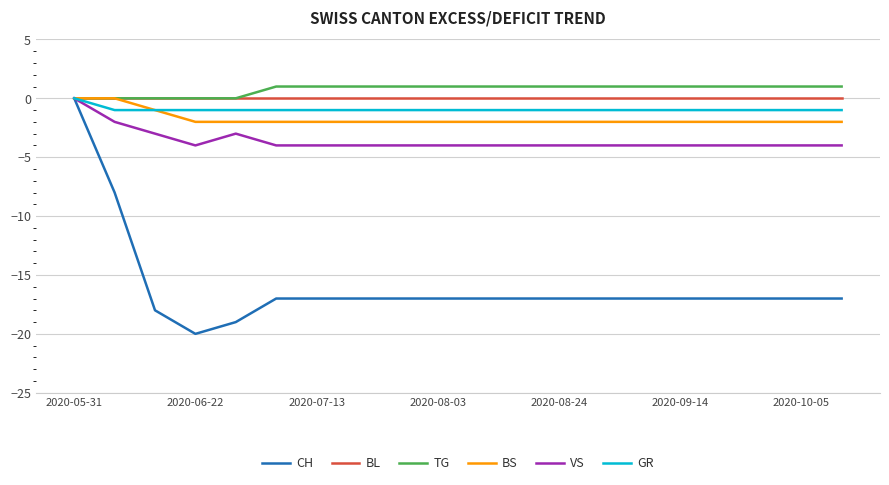

Reading left to right, what are all the values shown in this chart?

CH: 0	-8	-18	-20	-19	-17	-17	-17	-17	-17	-17	-17	-17	-17	-17	-17	-17	-17	-17	-17
BL: 0	0	0	0	0	0	0	0	0	0	0	0	0	0	0	0	0	0	0	0
TG: 0	0	0	0	0	1	1	1	1	1	1	1	1	1	1	1	1	1	1	1
BS: 0	0	-1	-2	-2	-2	-2	-2	-2	-2	-2	-2	-2	-2	-2	-2	-2	-2	-2	-2
VS: 0	-2	-3	-4	-3	-4	-4	-4	-4	-4	-4	-4	-4	-4	-4	-4	-4	-4	-4	-4
GR: 0	-1	-1	-1	-1	-1	-1	-1	-1	-1	-1	-1	-1	-1	-1	-1	-1	-1	-1	-1